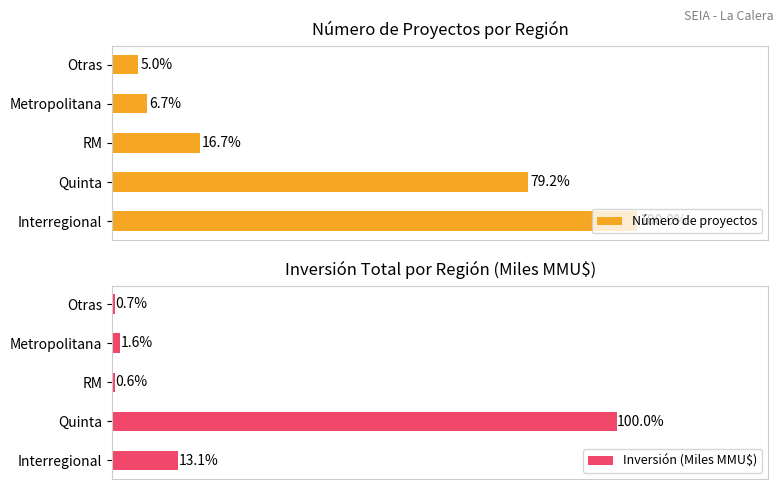

How many bars are there in total?

10